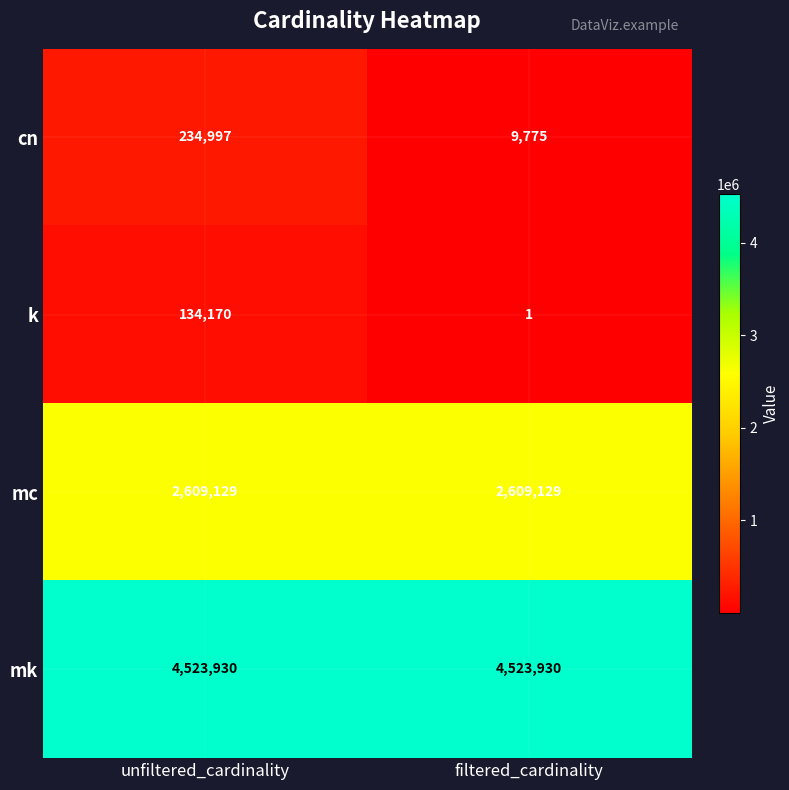

Which series has the largest range (max minus min)?

cn